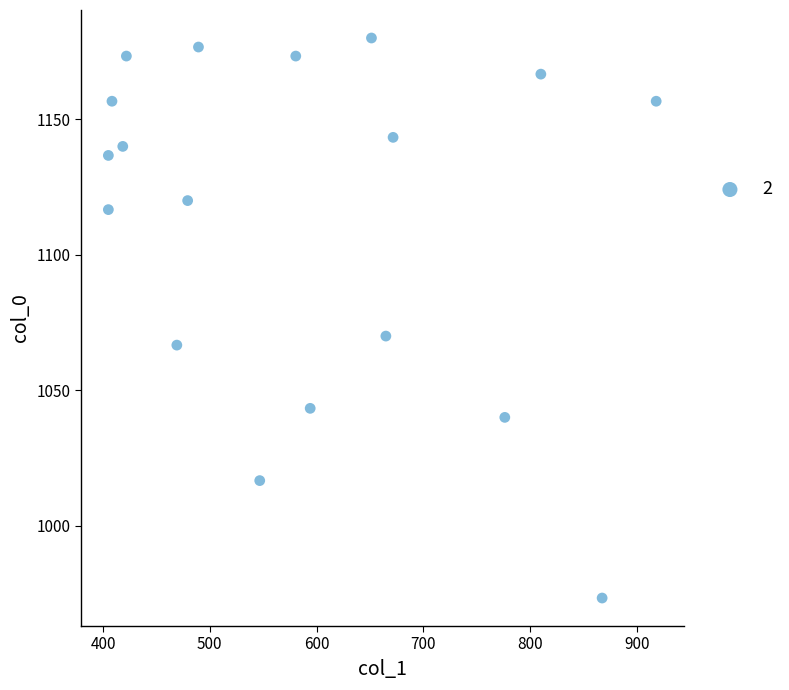

What is the range of Y values (max minus min)?

206.7